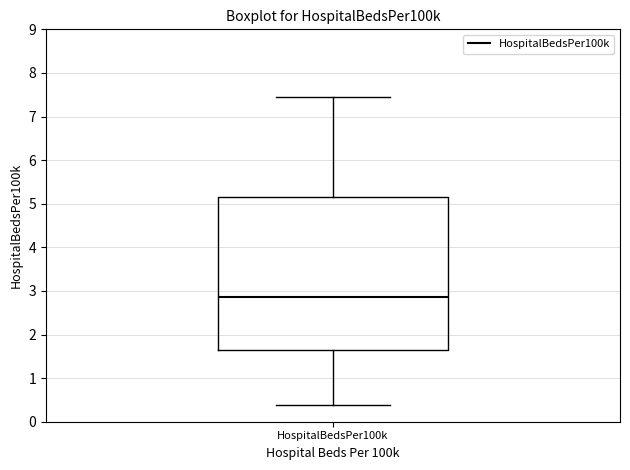

Where does the lower whisker of the box for HospitalBedsPer100k end on the y-axis? The values are not printed on the chart, so give them approximately, as read against the axis.

0.4